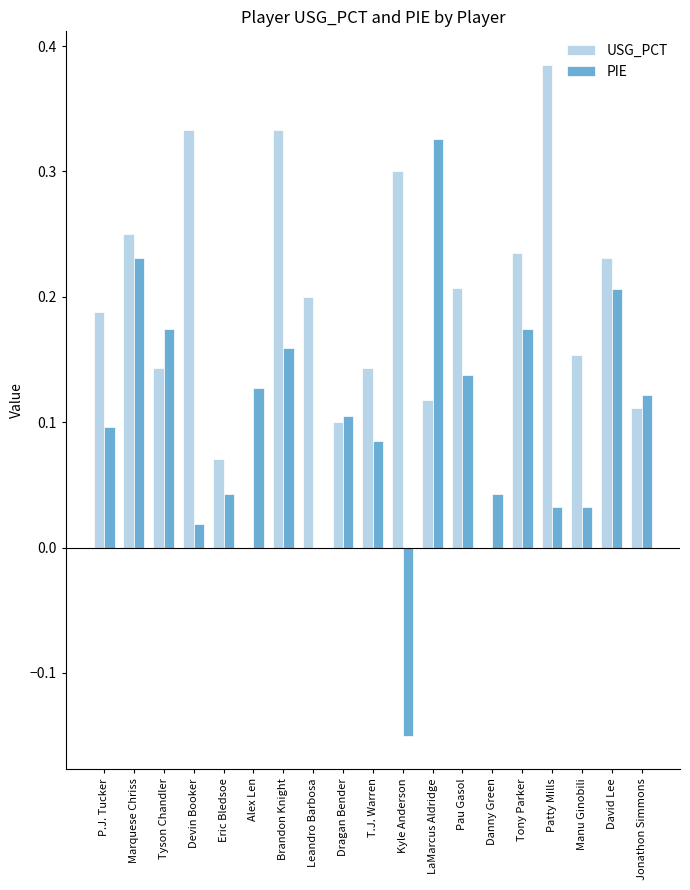

What is the sum of all PIE values?

2.0